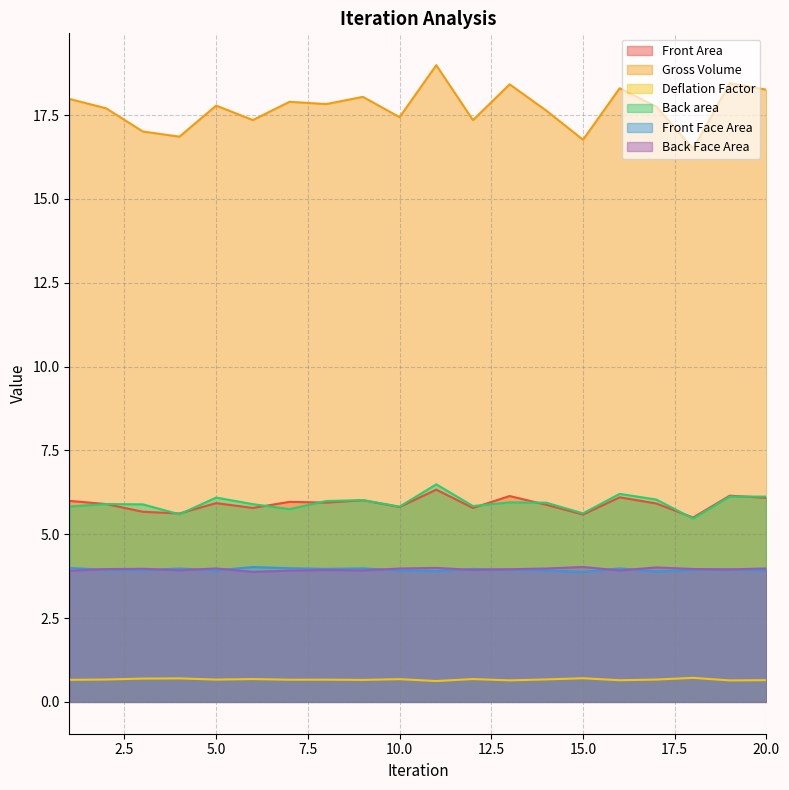

Is it true that Front Face Area equals 1.9 at 4?

False